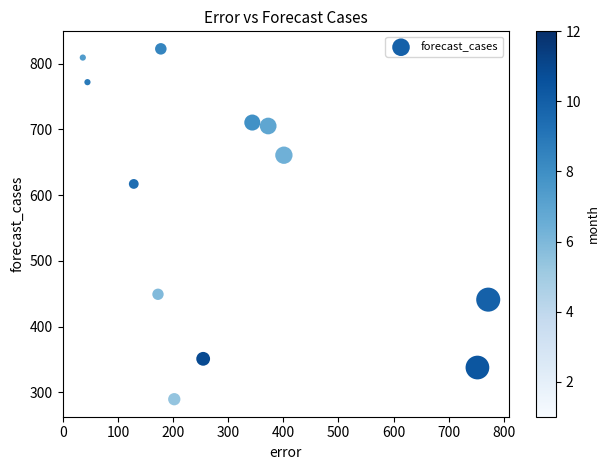

What Y value in the scatter plot is closest to 556?

617.1